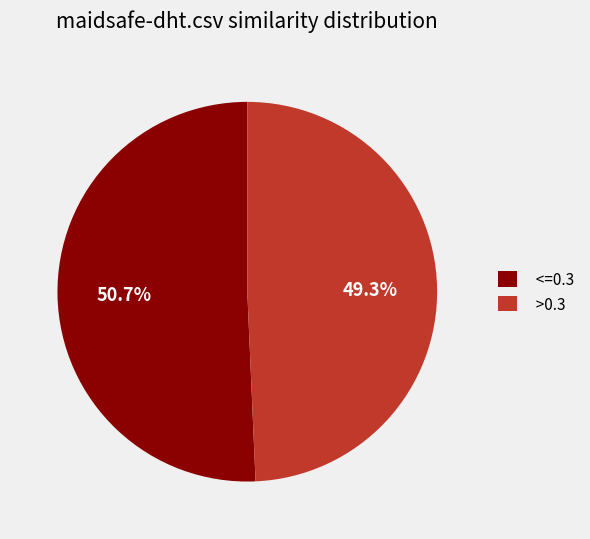

Approximately how many times larger is the value at <=0.3 compared to >0.3?

1.0